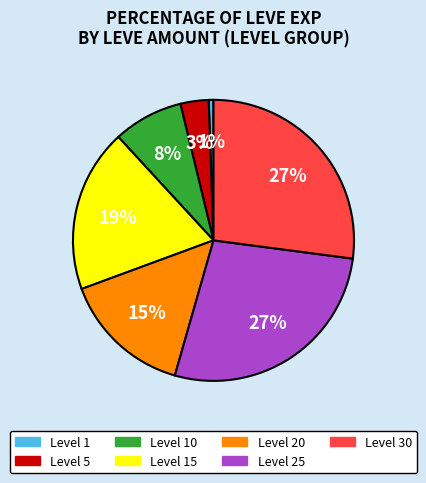

To the nearest percent, what is the average slice percentage?

14%